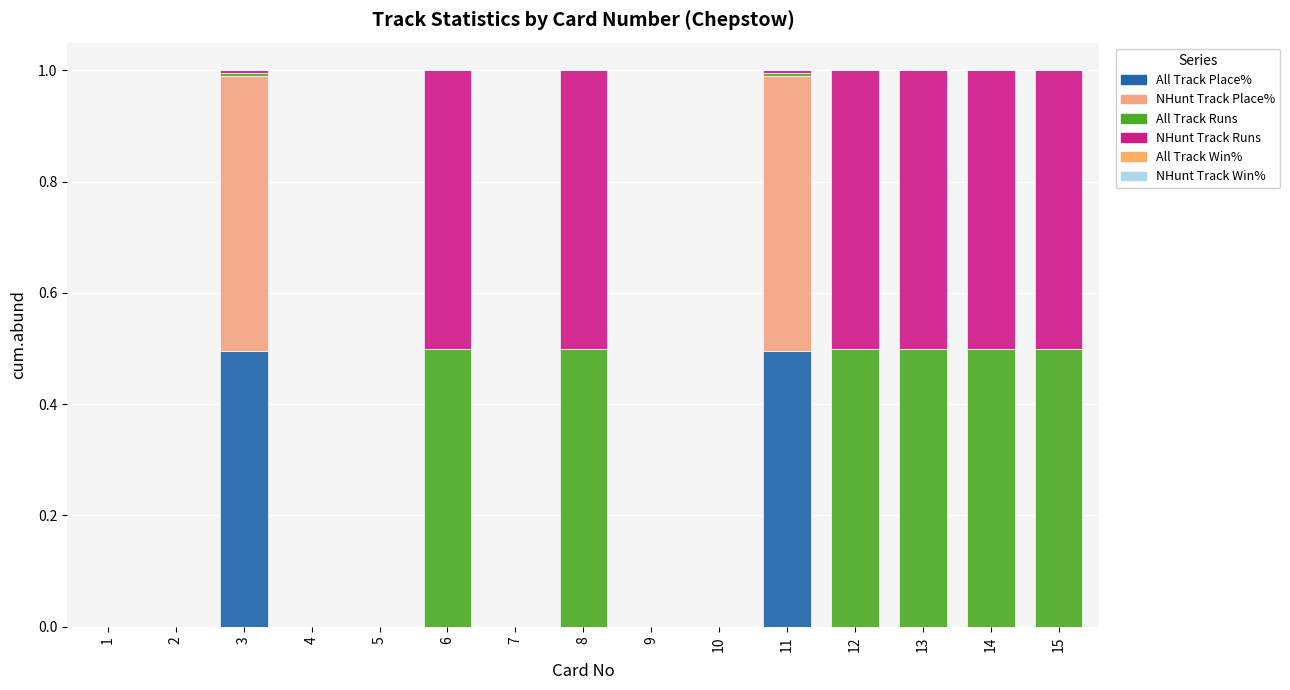

What is the difference between the NHunt Track Runs values at 14 and 9?

0.5